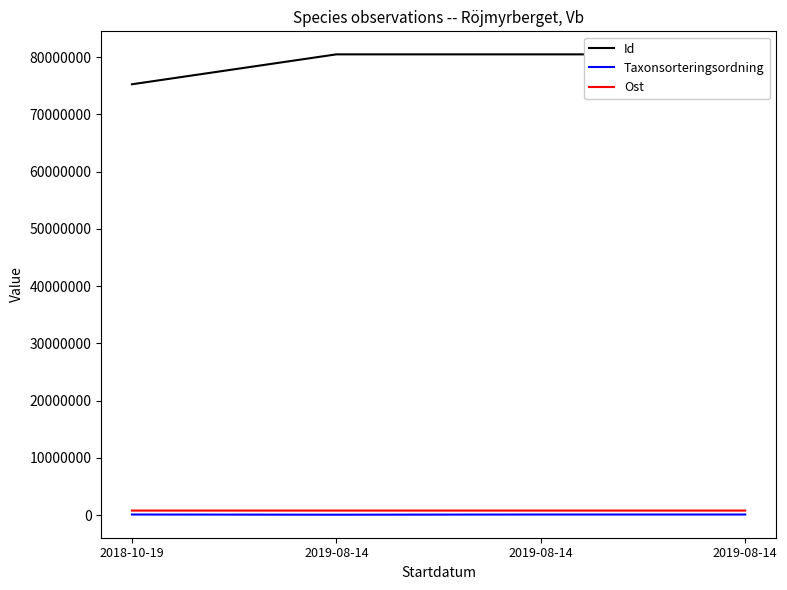

How many series are shown in this chart?

3